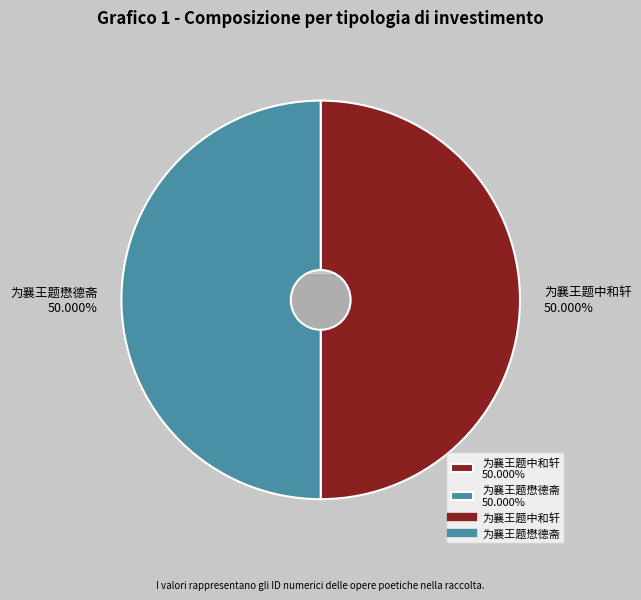

What percentage is the 为襄王题懋德斋 slice, to the nearest percent?

50%